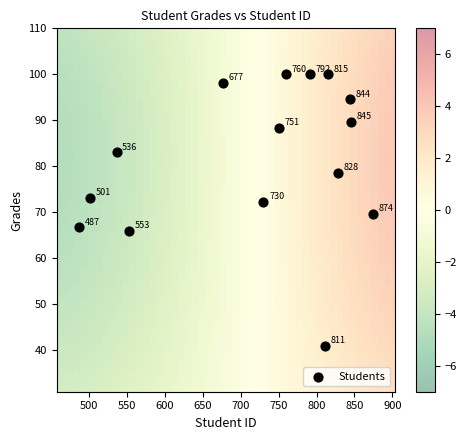

What is the range of Y values (max minus min)?

59.0